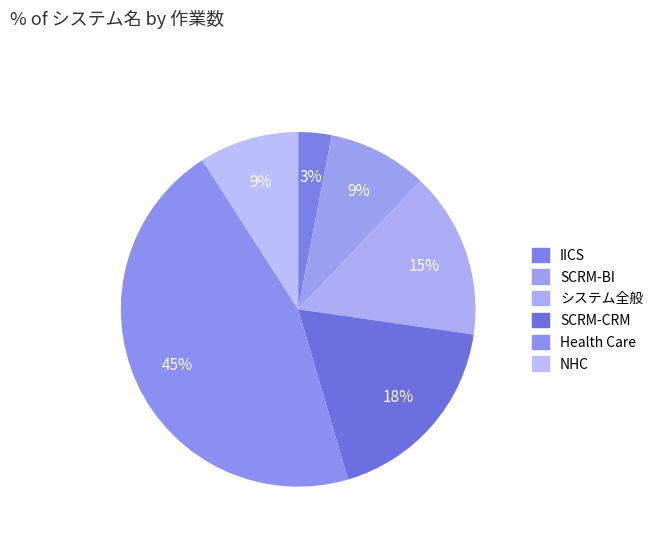

Is there any slice that represents more than half of the pie?

No